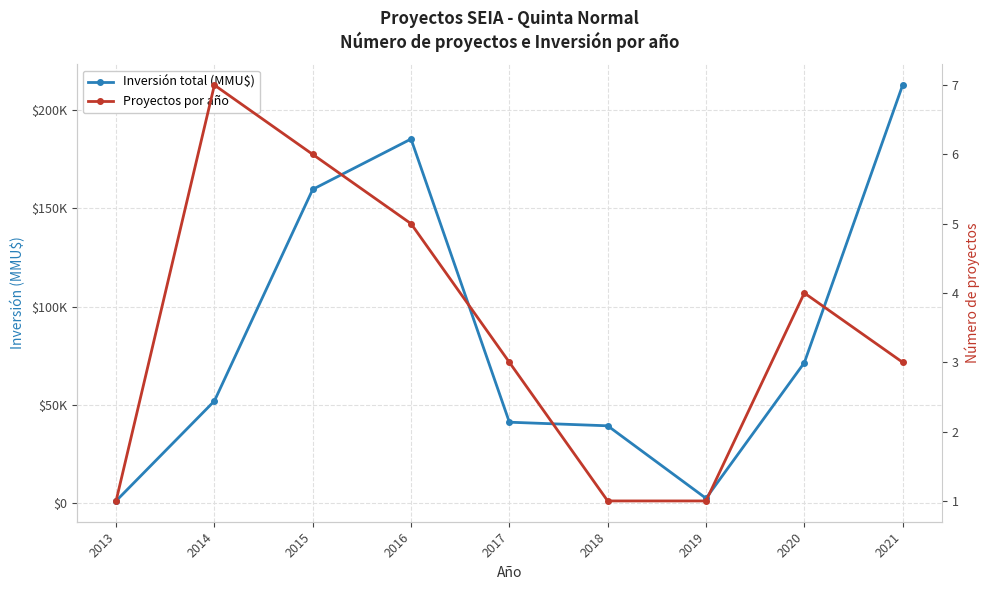

Rank the categories by Proyectos por año value from highest to lowest.

2014, 2015, 2016, 2020, 2017, 2021, 2013, 2018, 2019